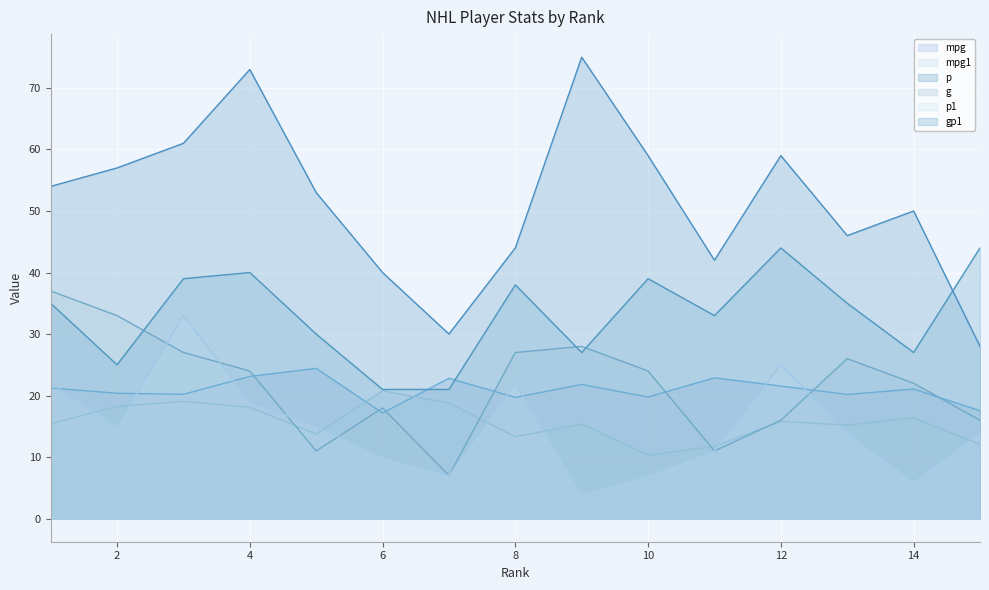

The value of mpg at 1 is 21.2. True or false?

True